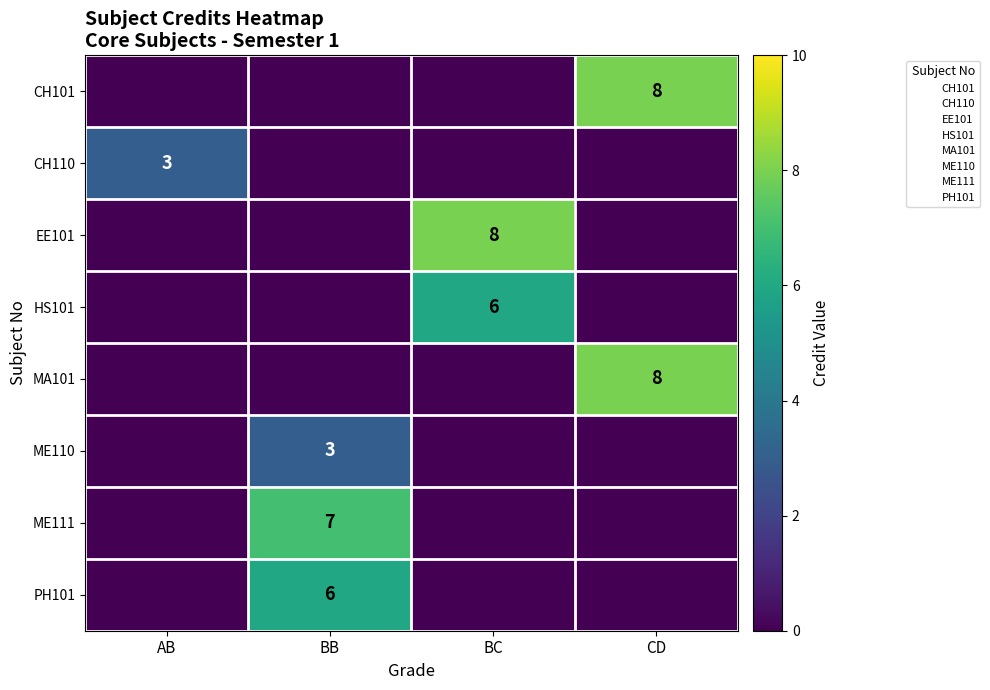

Between BC and AB, which is larger?

BC